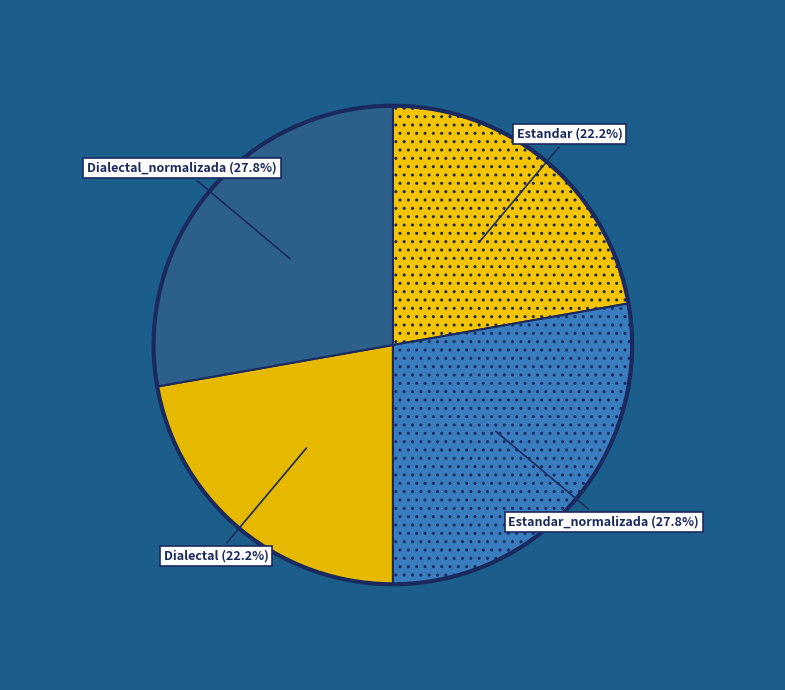

How many segments does this pie chart have?

4